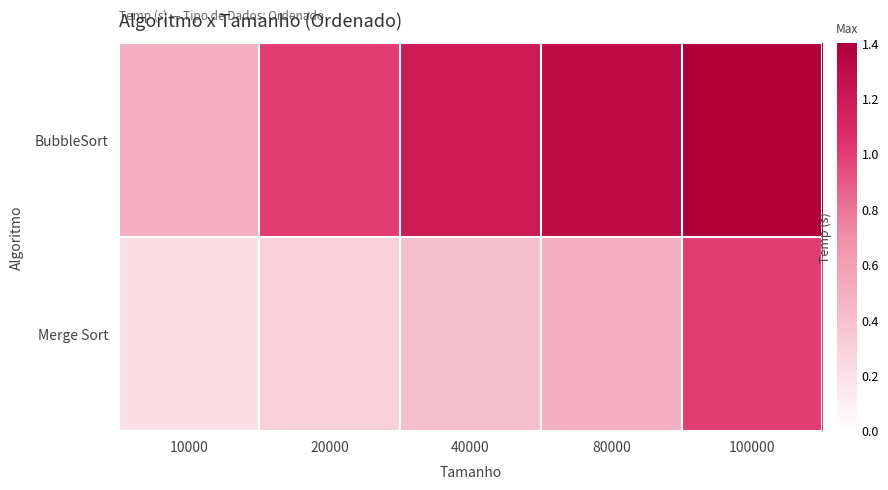

Reading left to right, transcribe all the data shown in this chart.

BubbleSort: 10000=0.5	20000=1.0	40000=1.2	80000=1.3	100000=1.4
Merge Sort: 10000=0.2	20000=0.3	40000=0.4	80000=0.5	100000=1.0